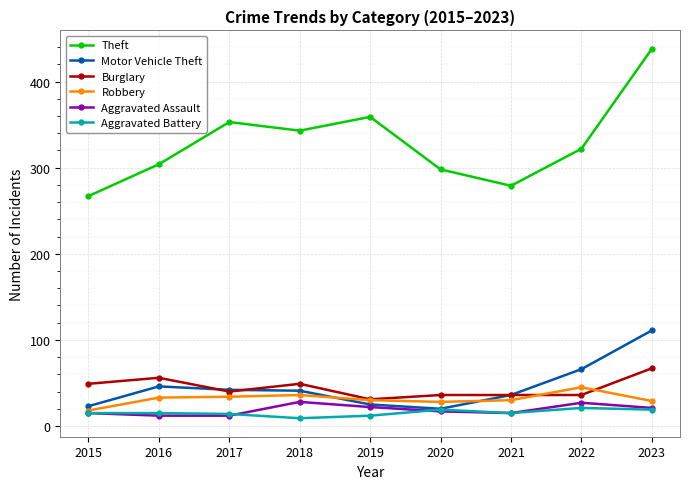

True or false: Motor Vehicle Theft and Burglary intersect in this chart.

True